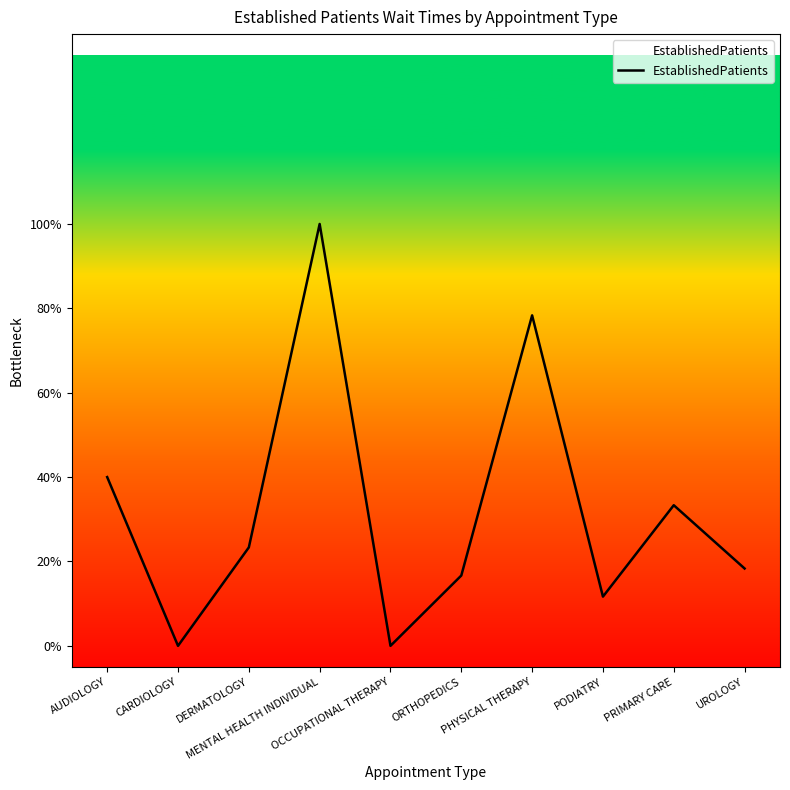

The value at CARDIOLOGY is 0.0. True or false?

True